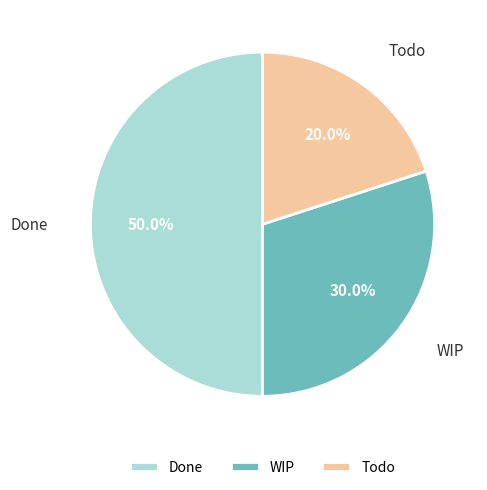

What is the largest slice in the pie chart?

Done